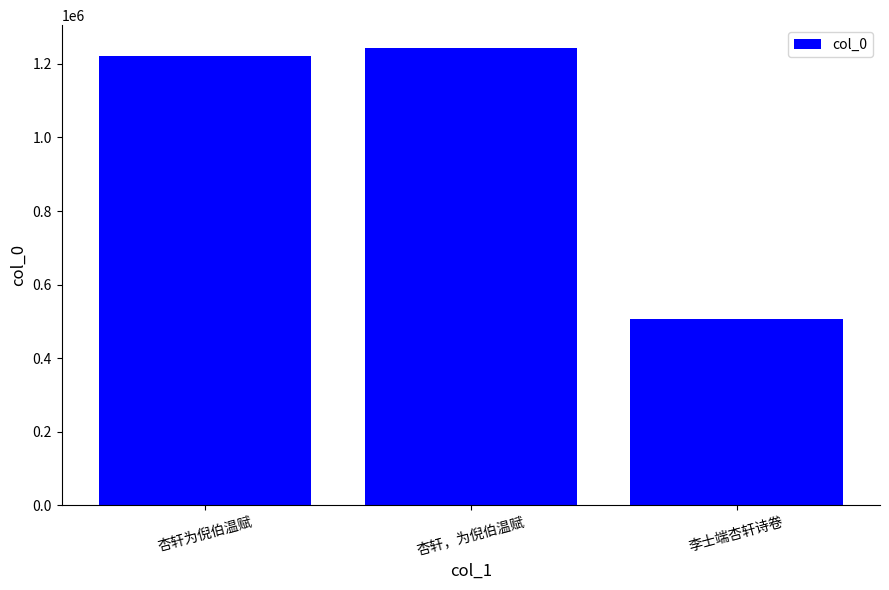

How many distinct data groups are displayed?

1